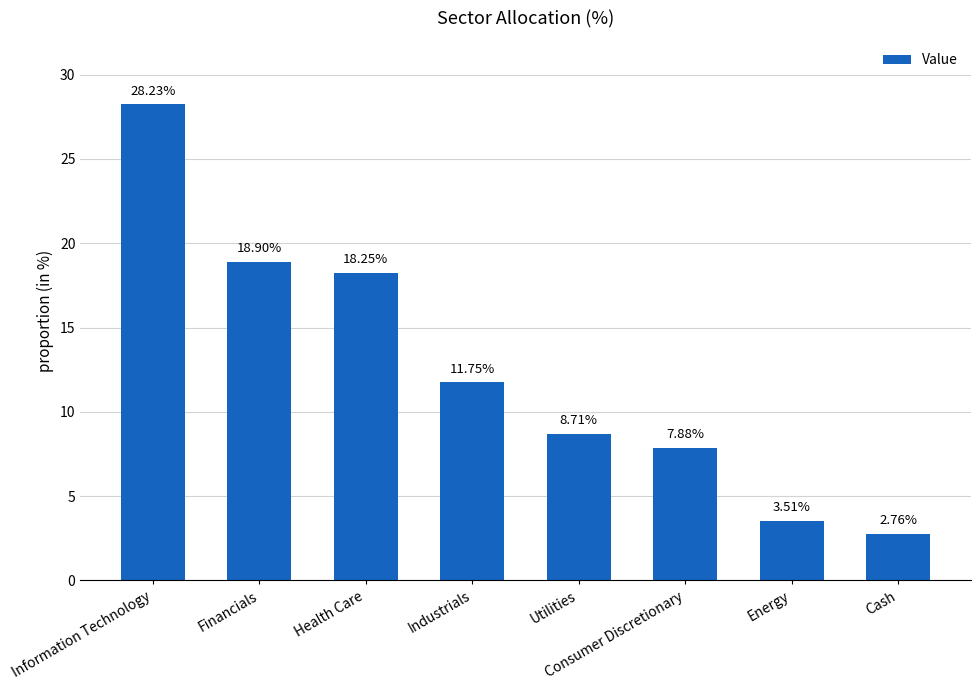

What is the sum of all values?

100.0